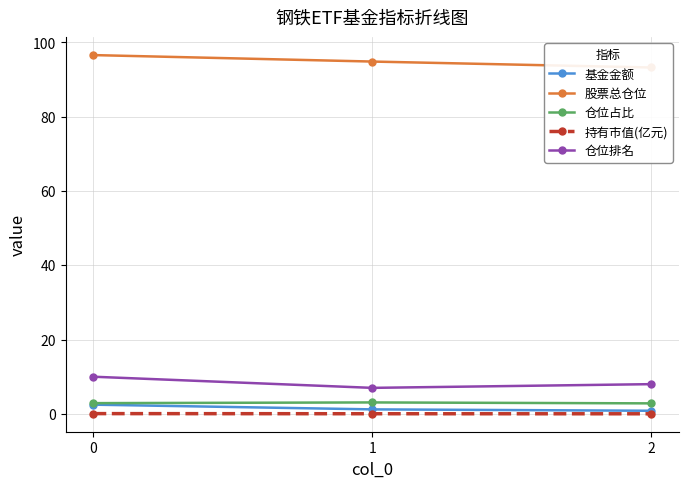

What value does the 股票总仓位 series have at 0?

96.6